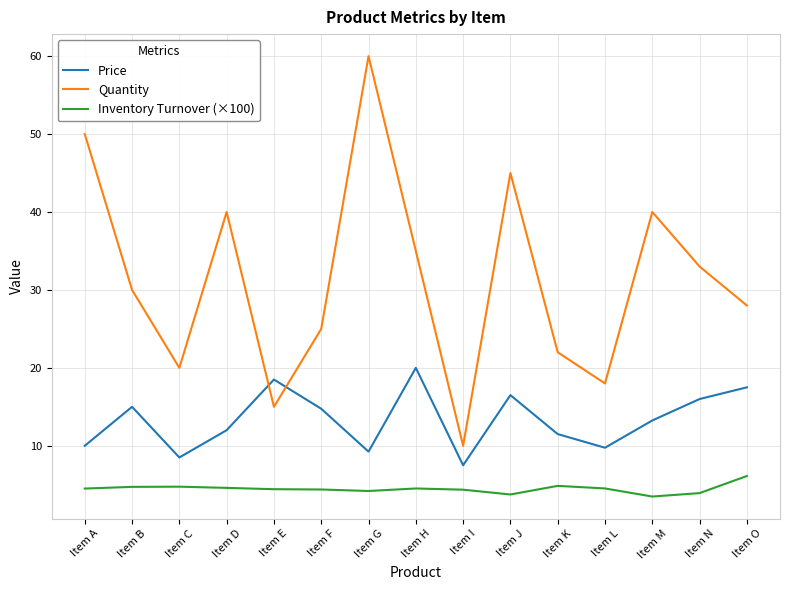

At which label does Inventory Turnover (×100) first exceed 4?

Item A